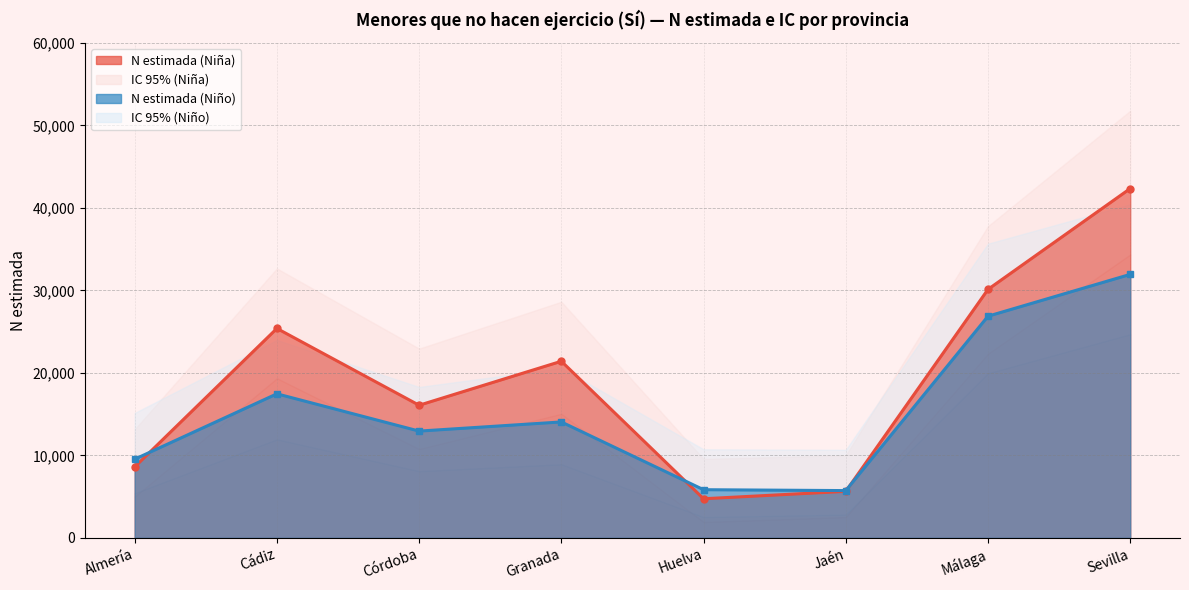

What is the label of the 1st point from the left?

Almería